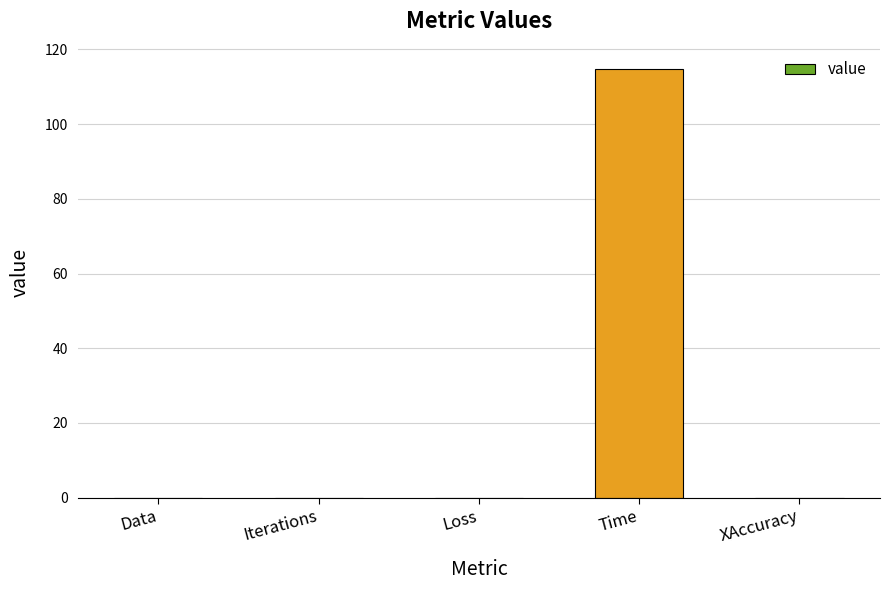

True or false: the data shows 0.0 at Loss.

True